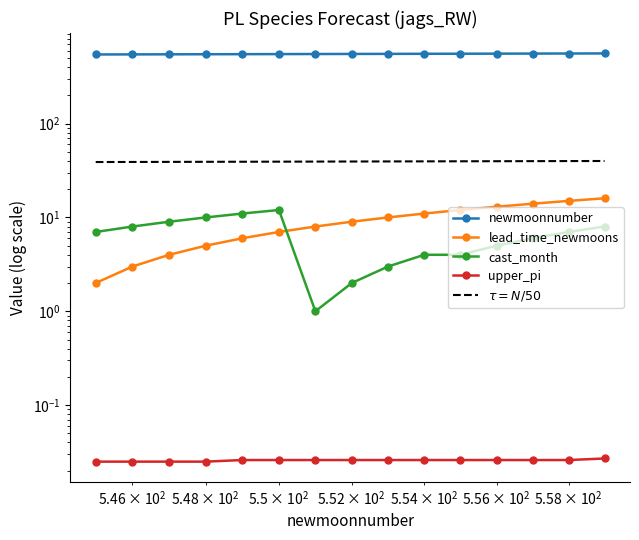

Where is upper_pi nearest to the value 0?

545